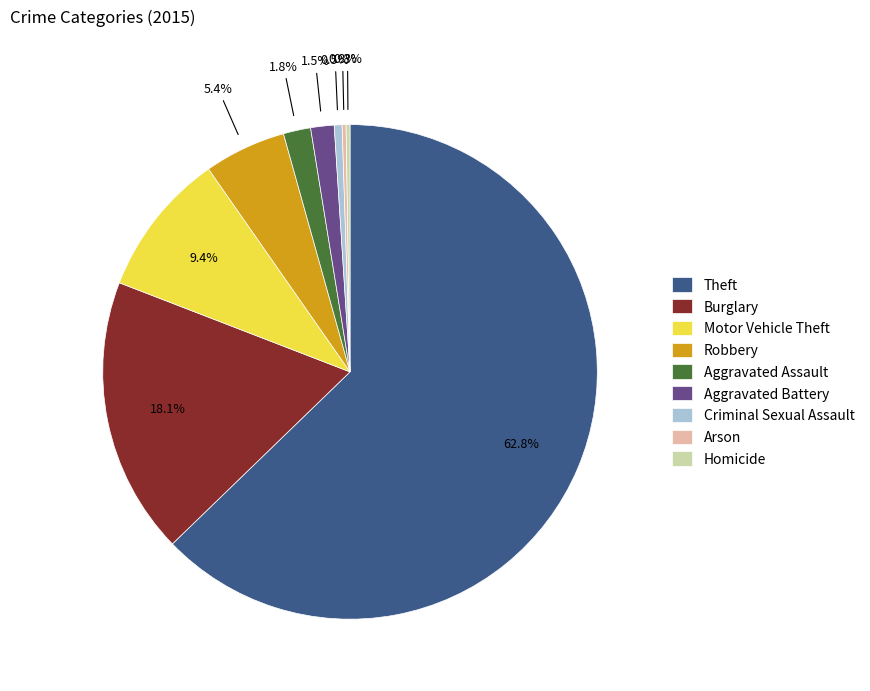

Is Robbery the majority of the pie?

No